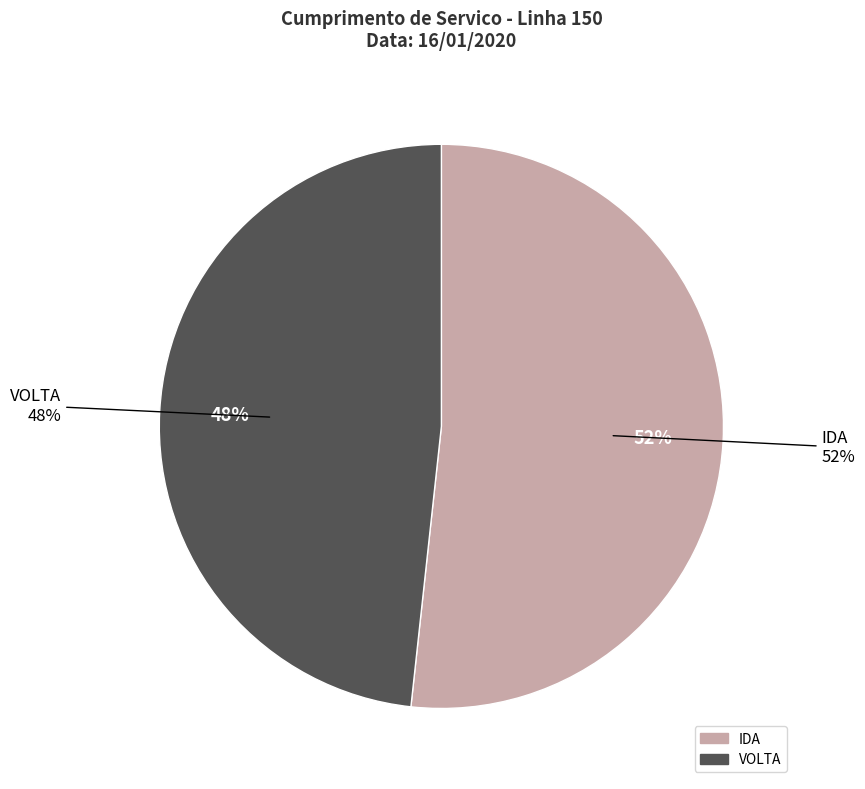

To the nearest percent, what is the average slice percentage?

50%